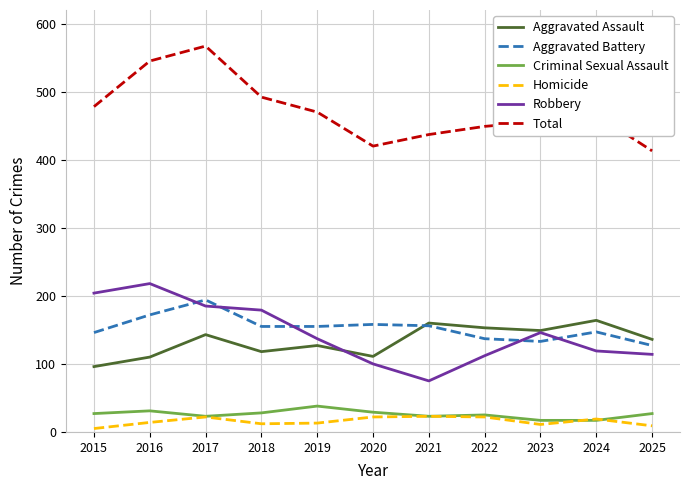

What is the approximate value of Homicide at 2025, to the nearest 5?

10